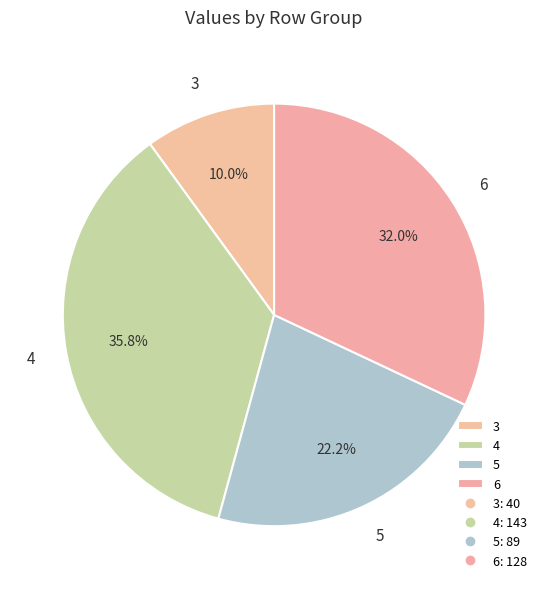

The 4 slice represents 36% of the pie. True or false?

True